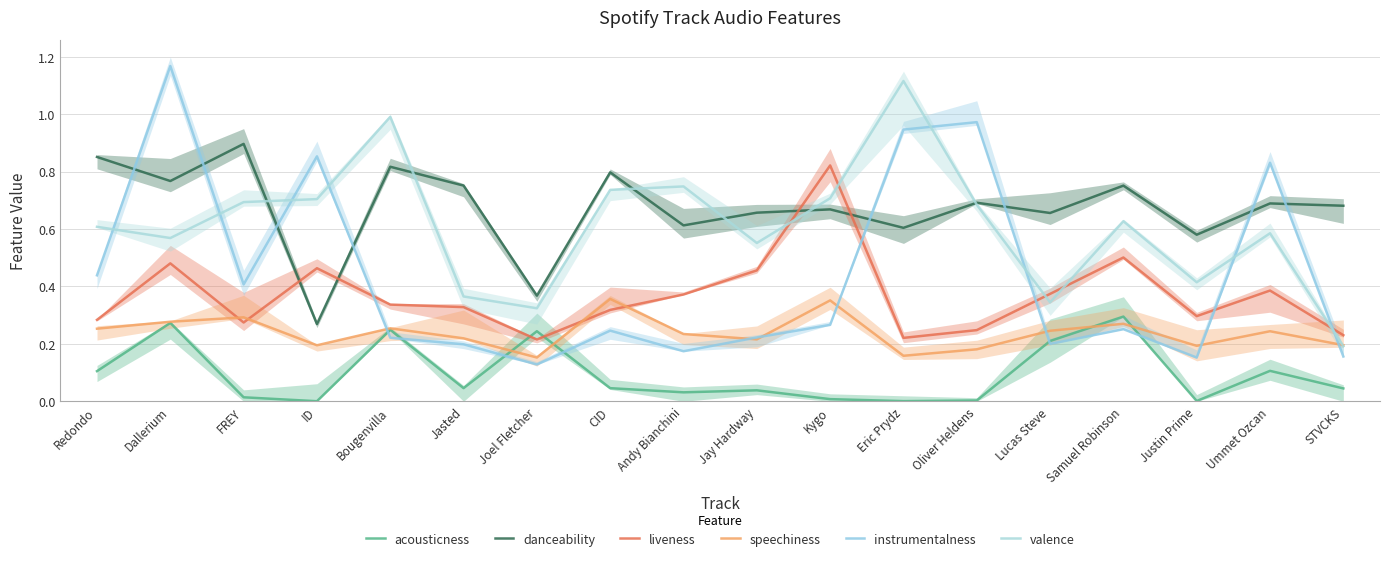

Rank the series by their maximum value, from highest to lowest.

instrumentalness, valence, danceability, liveness, speechiness, acousticness